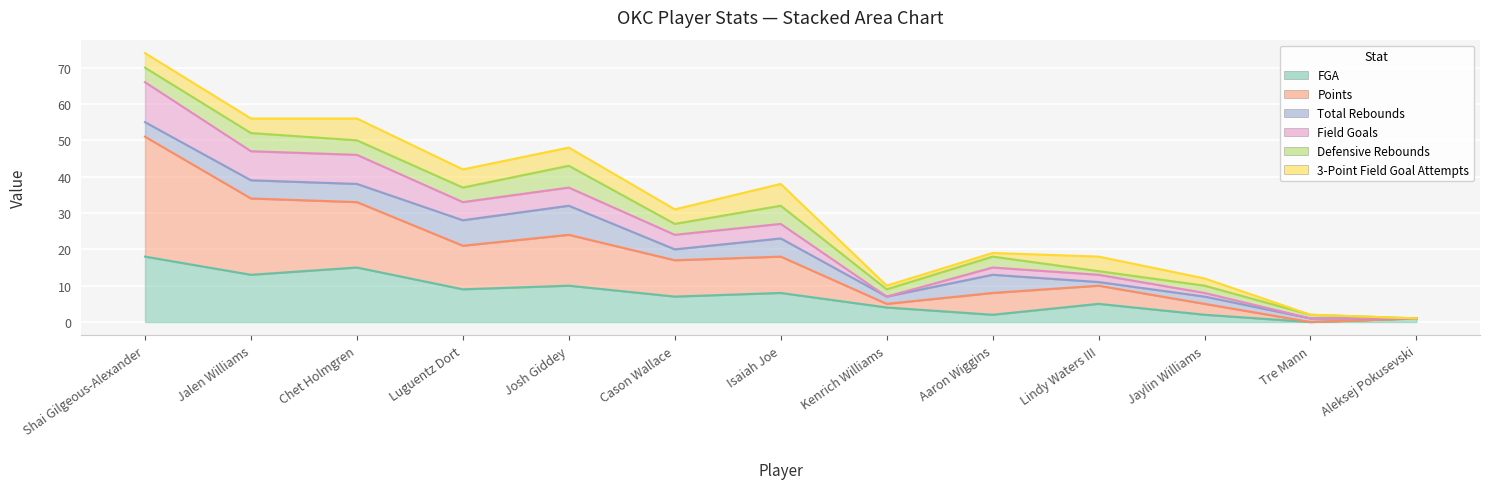

What is the total value across all series at Jalen Williams?

94